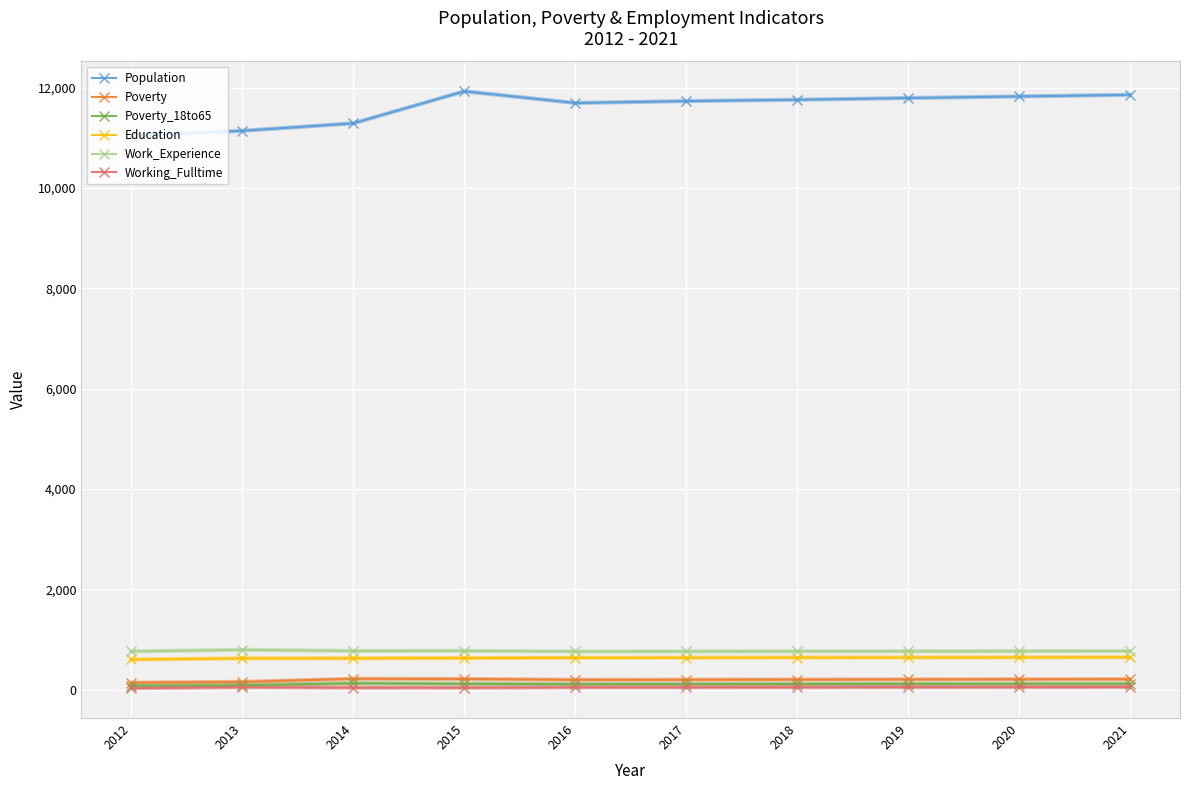

Is the value of Education at 2016 greater than the value of Poverty_18to65 at 2014?

Yes